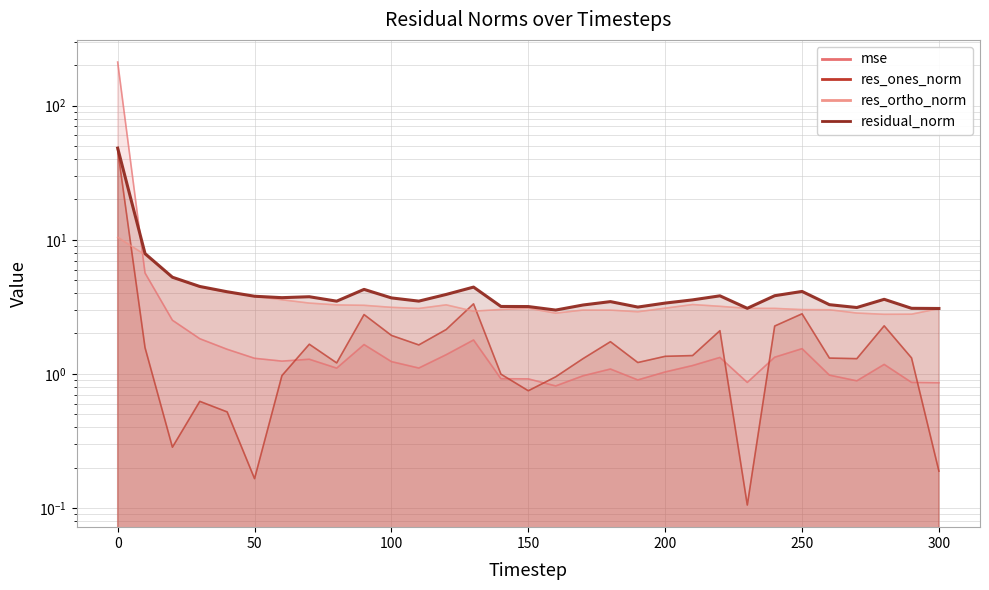

How many series are shown in this chart?

4